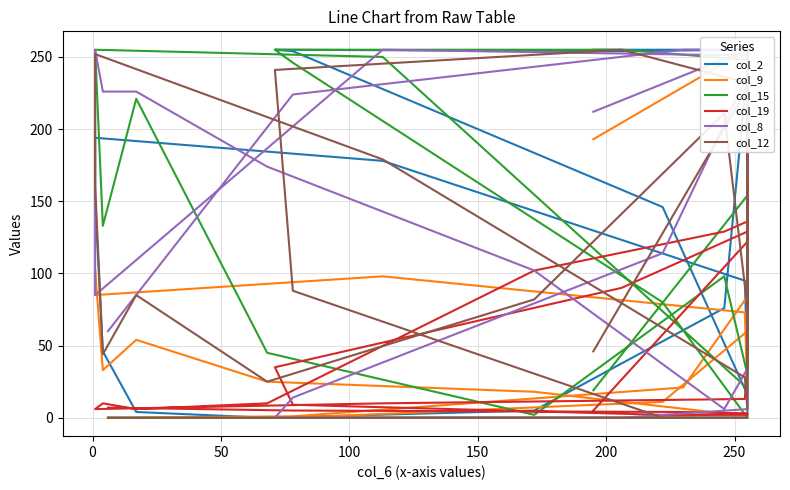

How many values in the col_12 series exceed 85?

13